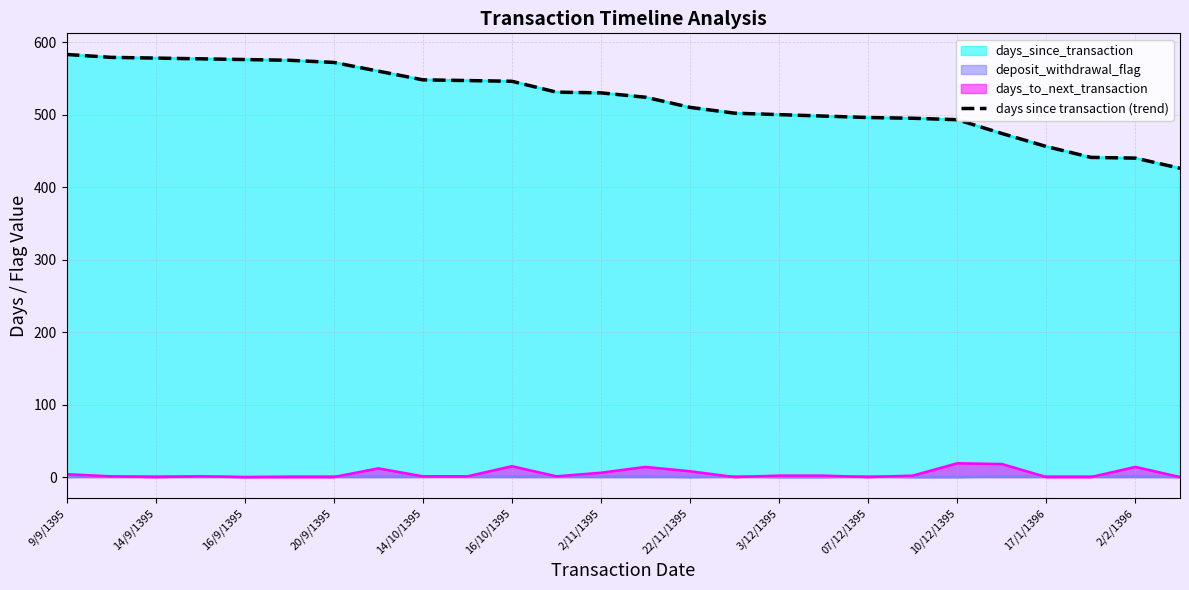

What is the difference between the values at 20 and 13?

31